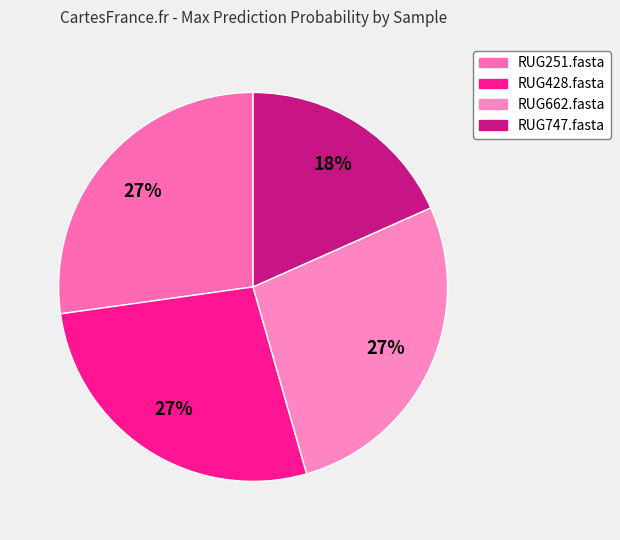

Is it true that RUG662.fasta is 27% of the pie?

True